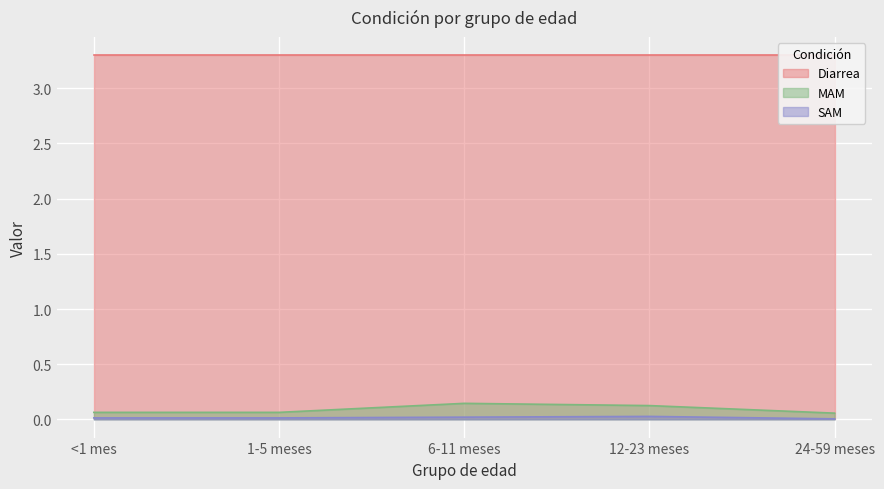

The SAM series shows 0.0 at <1 mes. True or false?

True